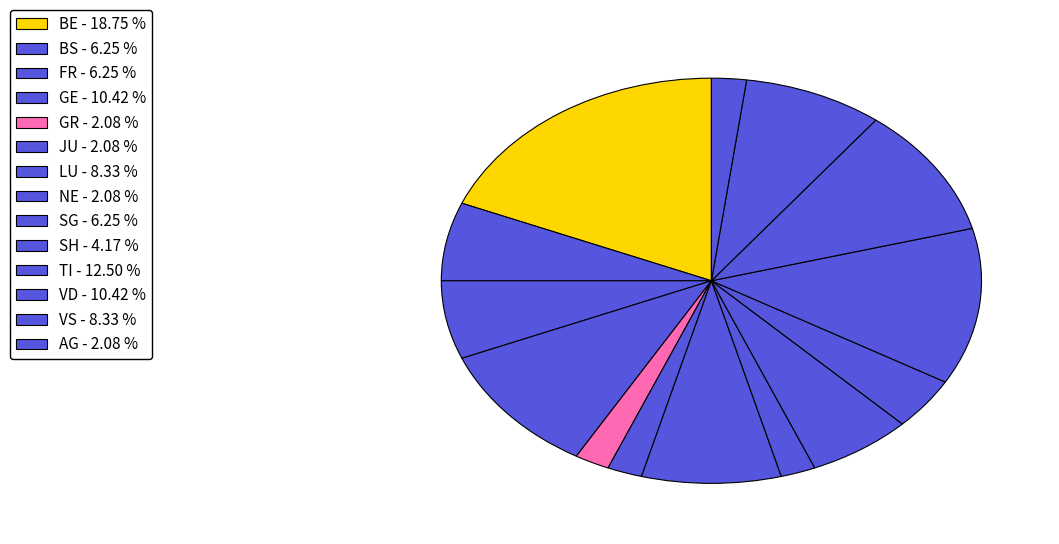

Count the number of slices in the pie.

14